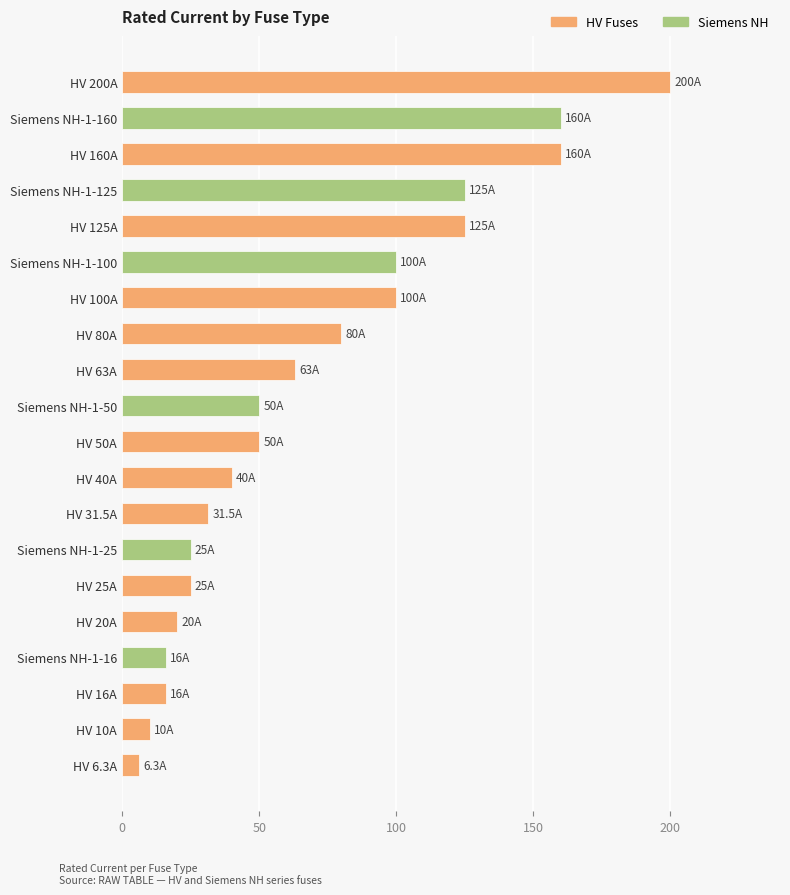

What is the label of the 4th bar from the bottom?

Siemens NH-1-16